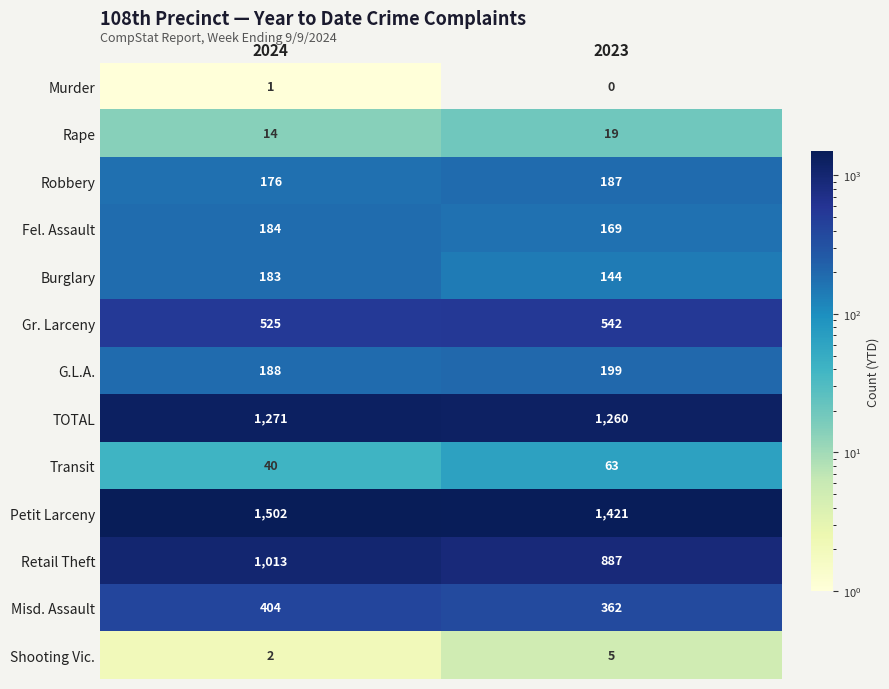

Which series has the largest total across all categories?

Petit Larceny